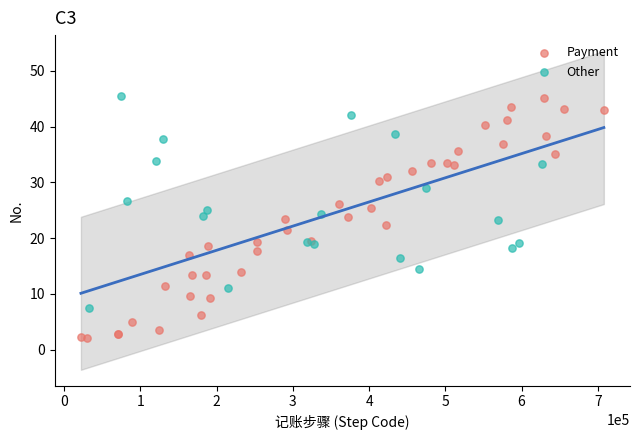

Which series reaches the minimum Y coordinate?

Payment